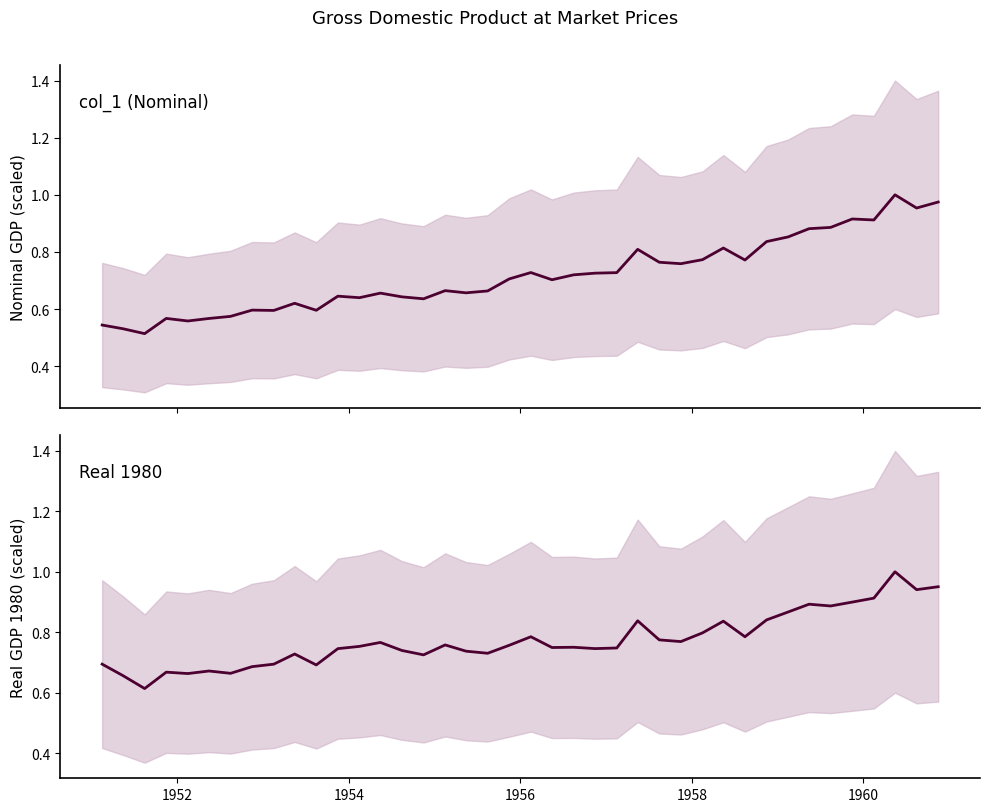

How many Real 1980 values are between 0 and 1?

40